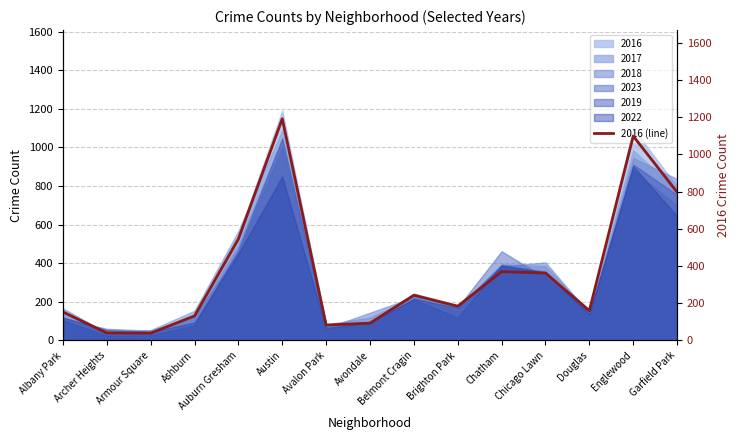

List the labels in order of value, smallest first.

Armour Square, Archer Heights, Avalon Park, Avondale, Ashburn, Albany Park, Douglas, Brighton Park, Belmont Cragin, Chicago Lawn, Chatham, Auburn Gresham, Garfield Park, Englewood, Austin